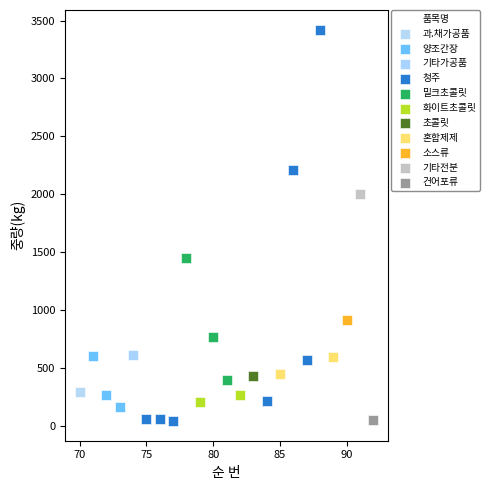

What are all the series names shown in the legend?

과.채가공품, 양조간장, 기타가공품, 청주, 밀크초콜릿, 화이트초콜릿, 초콜릿, 혼합제제, 소스류, 기타전분, 건어포류